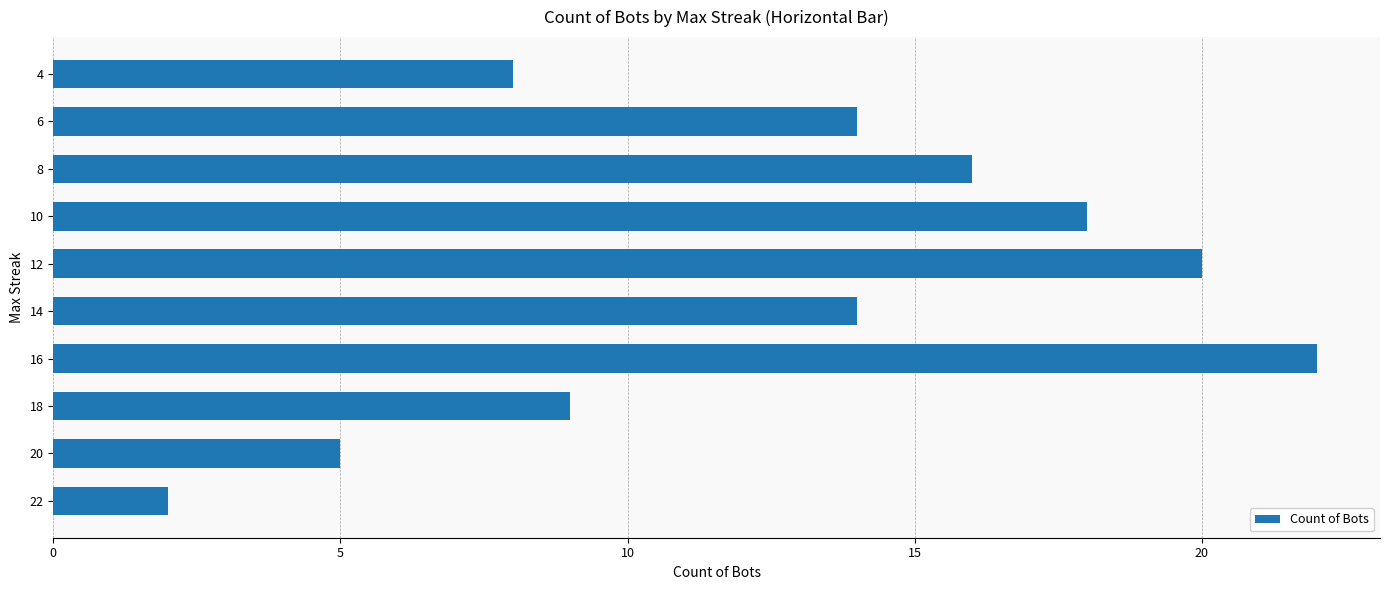

At which category does the chart reach its peak across all series?

16